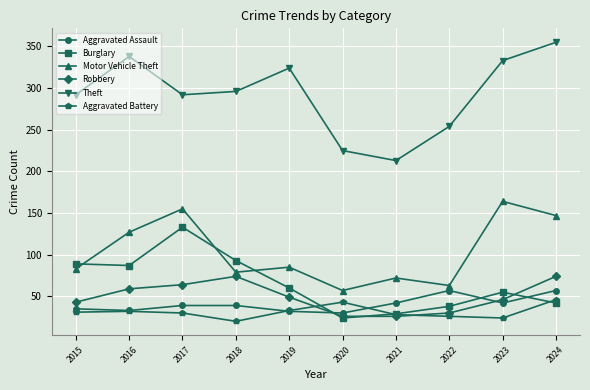

At which category does Motor Vehicle Theft reach its first local peak?

2017